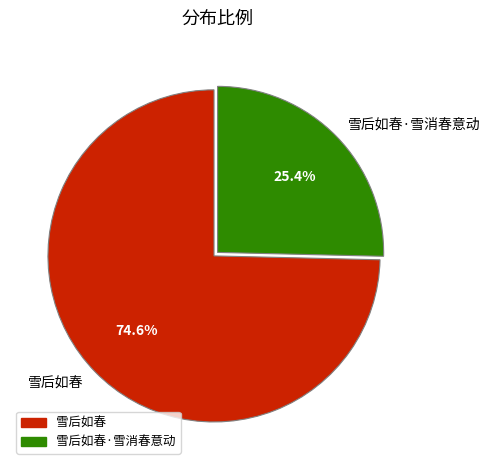

Does 雪后如春 account for over 50% of the chart?

Yes